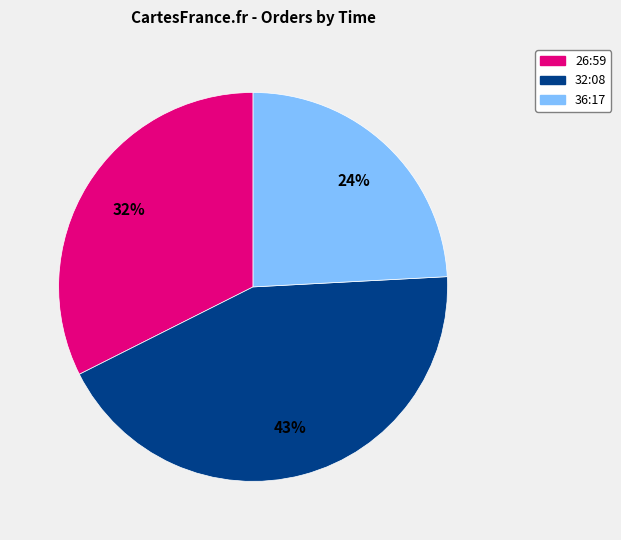

Is there any slice that represents more than half of the pie?

No